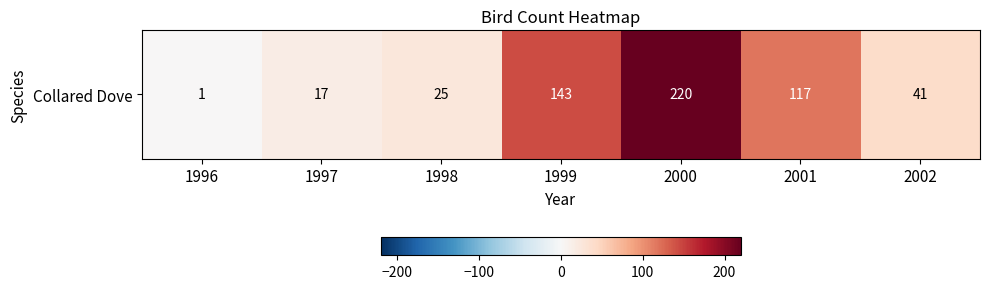

Reading right to left, list all the values displayed in this chart.

41	117	220	143	25	17	1